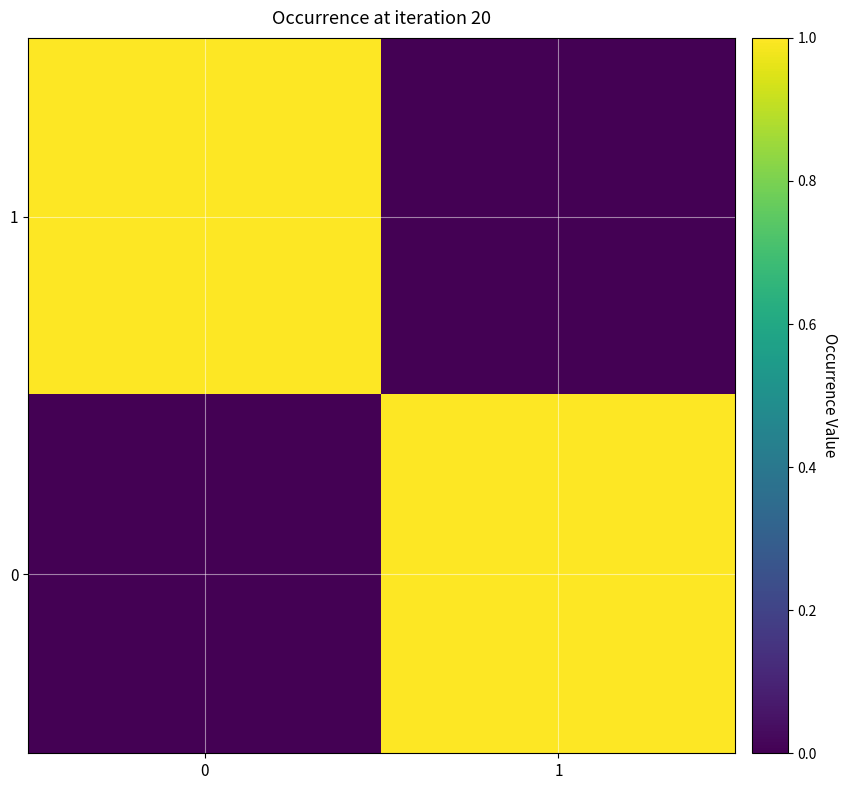

What is the total value across all series at 1?

1